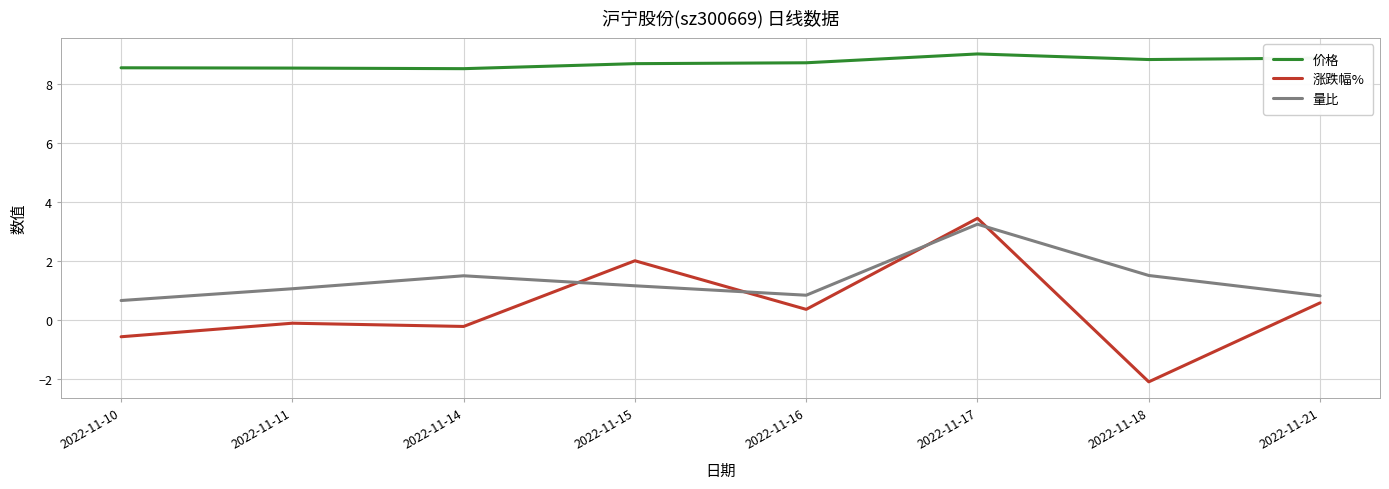

True or false: 价格 has a value of 9.0 at 2022-11-17.

True